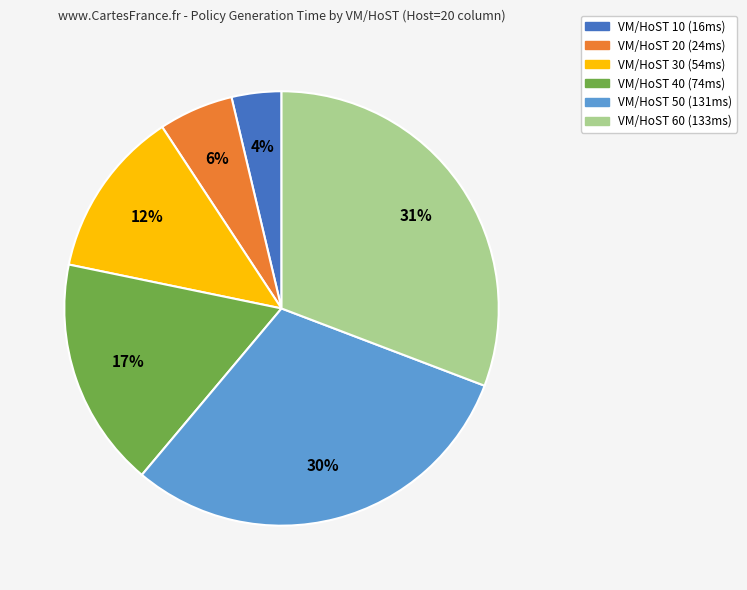

The VM/HoST 40 slice represents 31% of the pie. True or false?

False